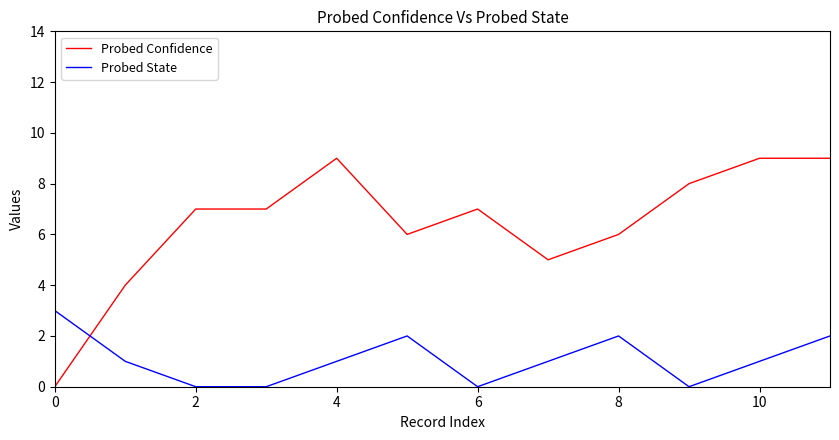

What is the average value of the Probed State series?

1